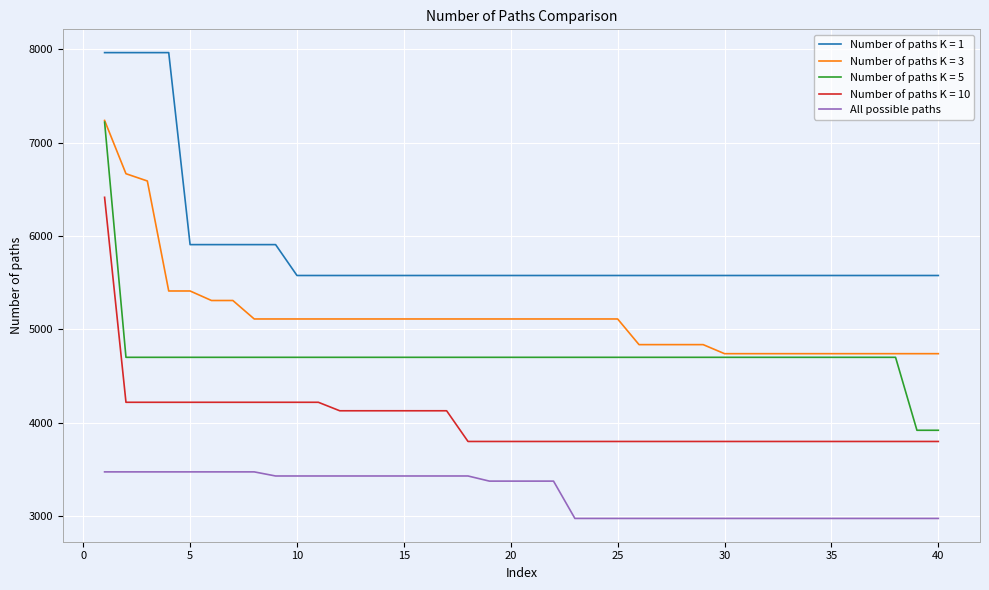

Which series has the largest range (max minus min)?

Number of paths K = 5